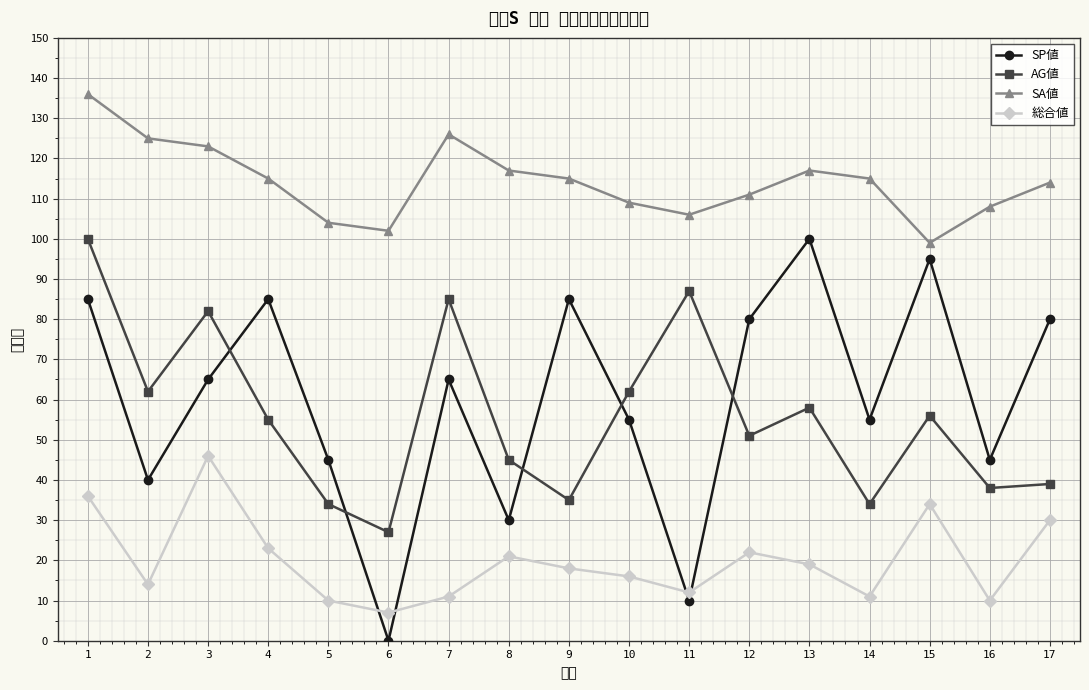

True or false: SA値 has a value of 104 at 5.

True